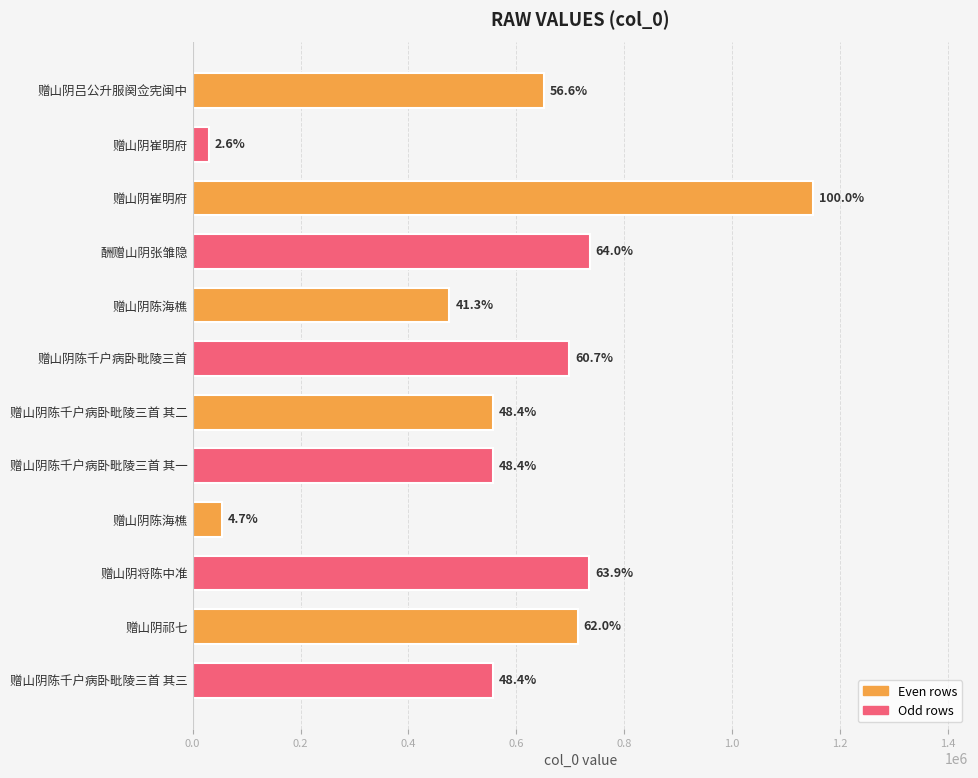

Are the bars horizontal?

Yes